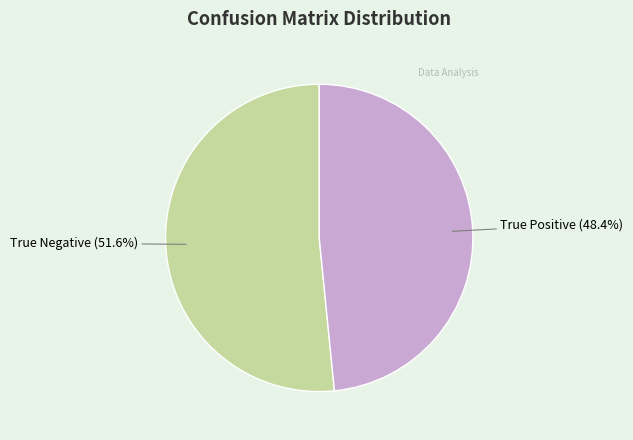

Does any single category account for the majority?

Yes